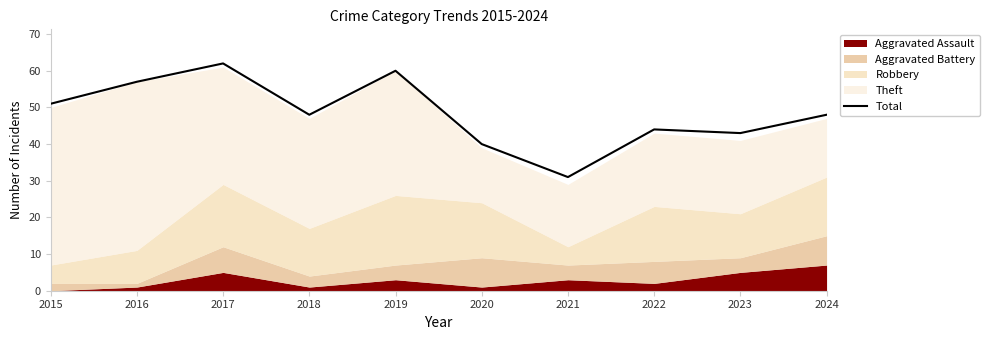

What is the difference between the values at 2023 and 2021?

12